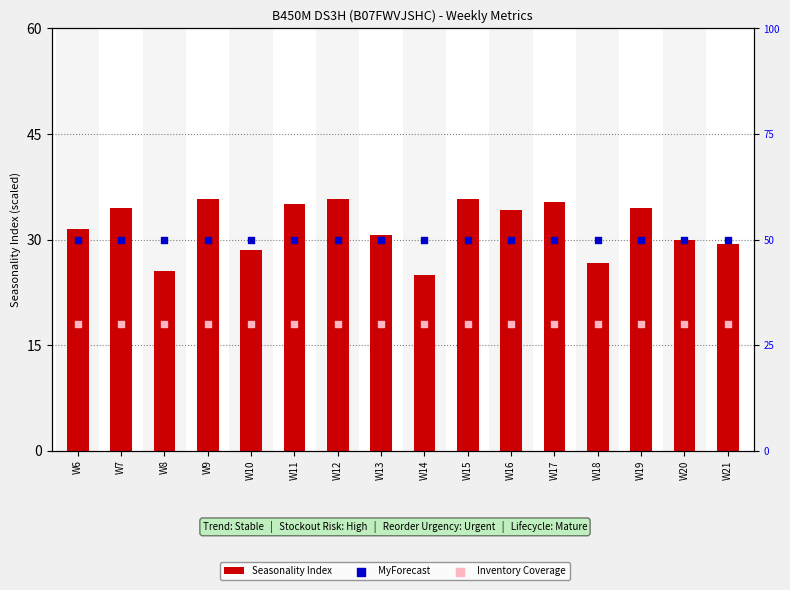

Is the value of Seasonality Index at W14 greater than the value of Inventory Coverage at W11?

No